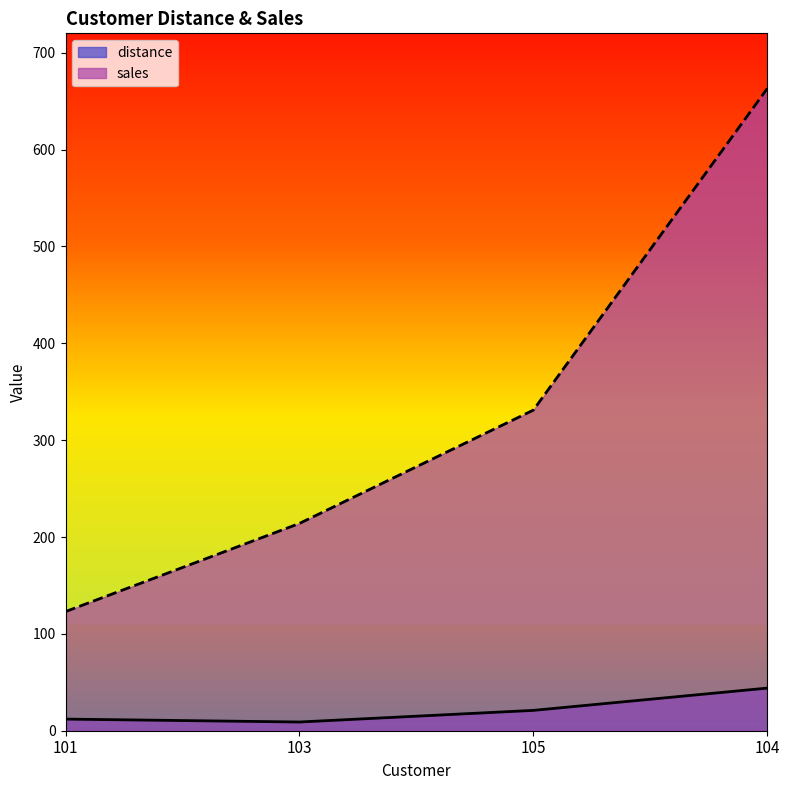

Does the chart display data point markers on the line(s)?

No